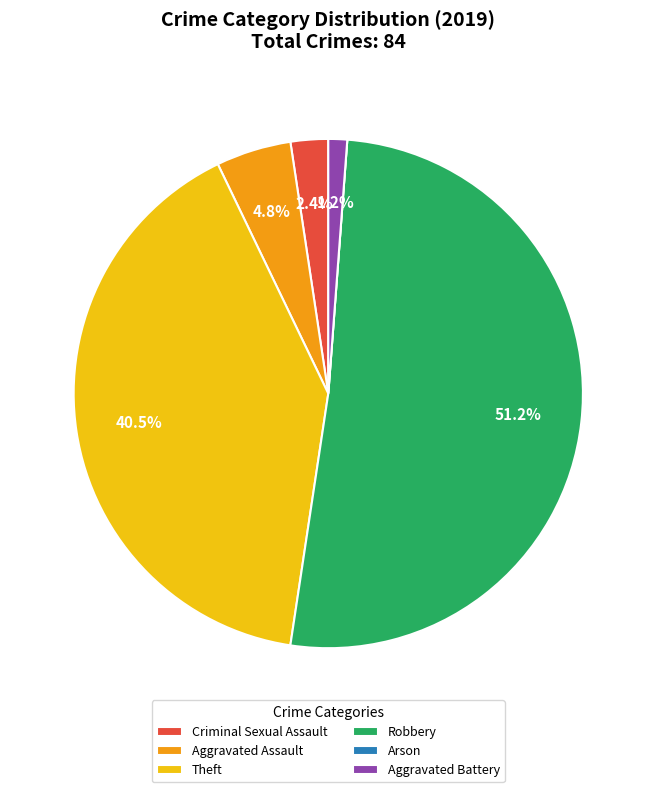

Which slice is the largest?

Robbery